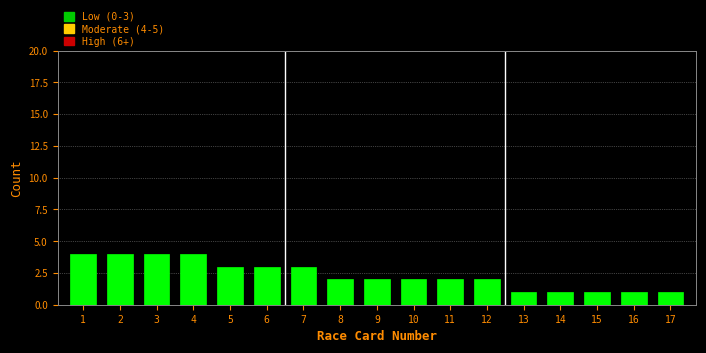

Reading left to right, what are all the values shown in this chart?

1=4	2=4	3=4	4=4	5=3	6=3	7=3	8=2	9=2	10=2	11=2	12=2	13=1	14=1	15=1	16=1	17=1